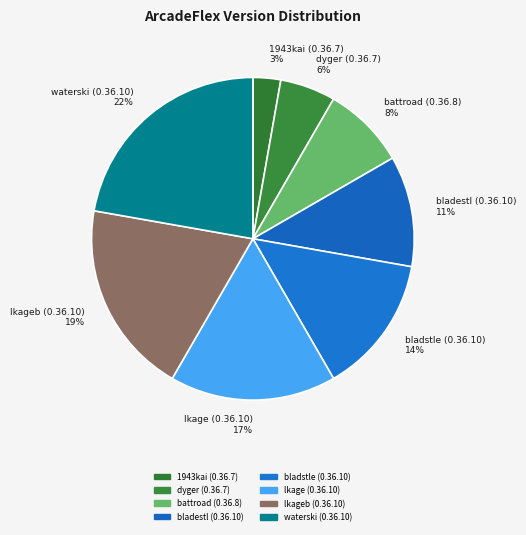

Do lkageb (0.36.10) and battroad (0.36.8) together represent more than half of the pie?

No